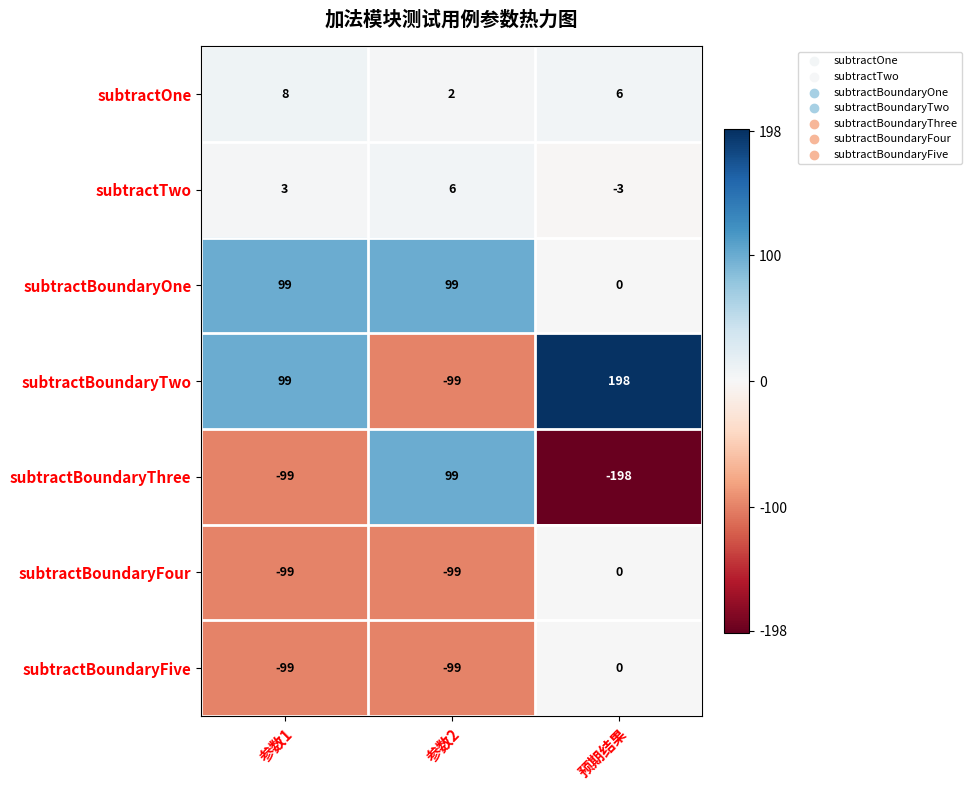

How many distinct data groups are displayed?

7